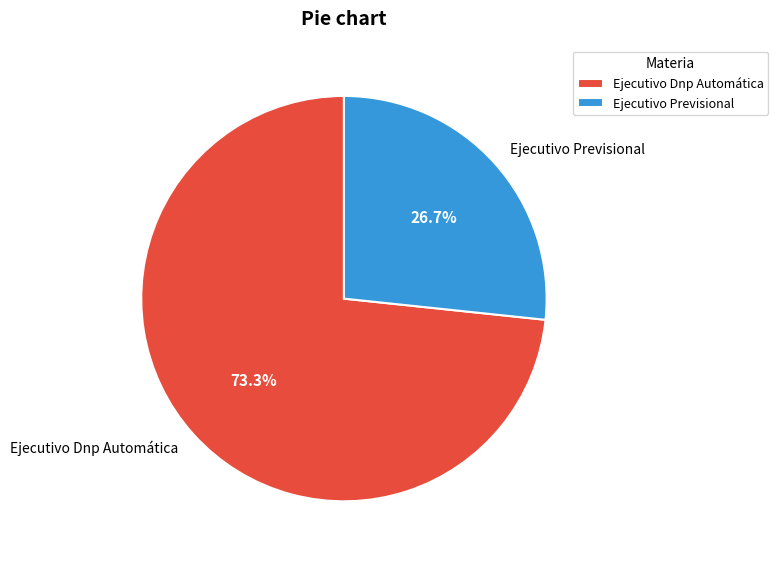

To the nearest percent, what percentage of the pie is Ejecutivo Dnp Automática?

73%